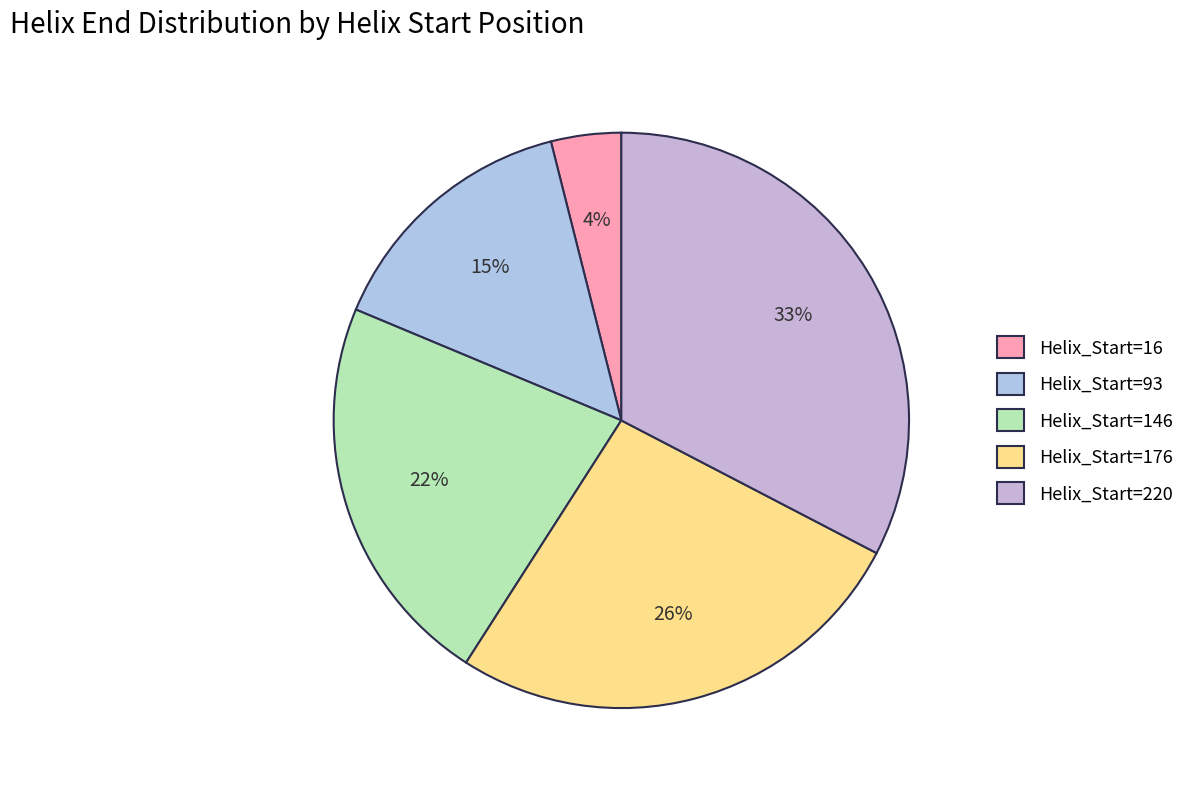

How many segments does this pie chart have?

5